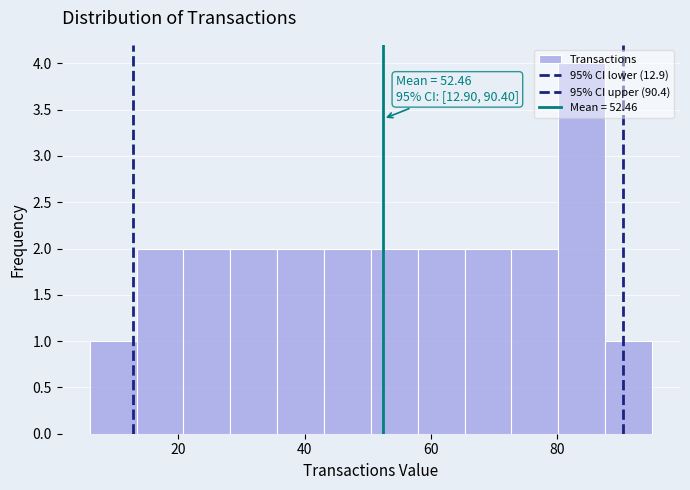

Around what value on the x-axis is the tallest bar? Give the approximate position of its centre, as read against the axis.

84